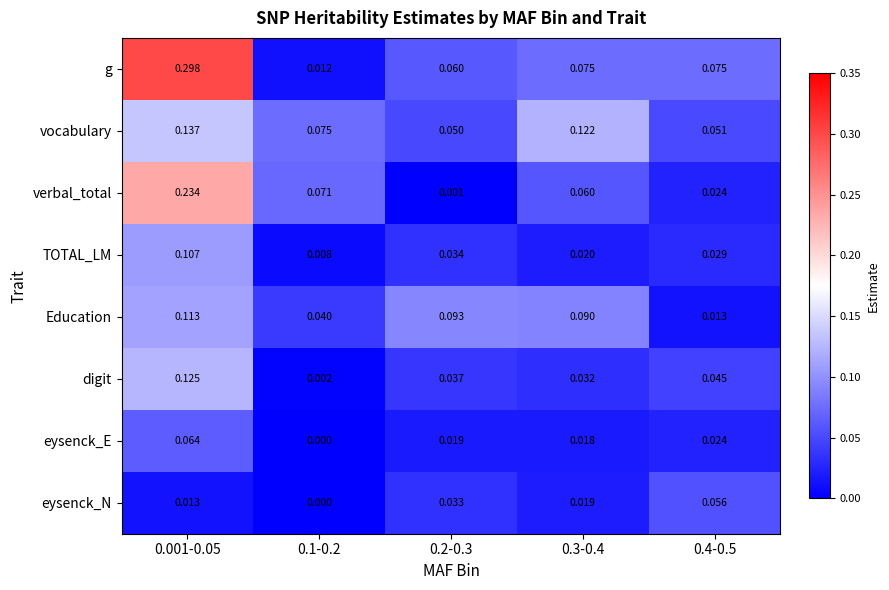

At 0.001-0.05, list the series in order from largest to smallest.

g, verbal_total, vocabulary, digit, Education, TOTAL_LM, eysenck_E, eysenck_N